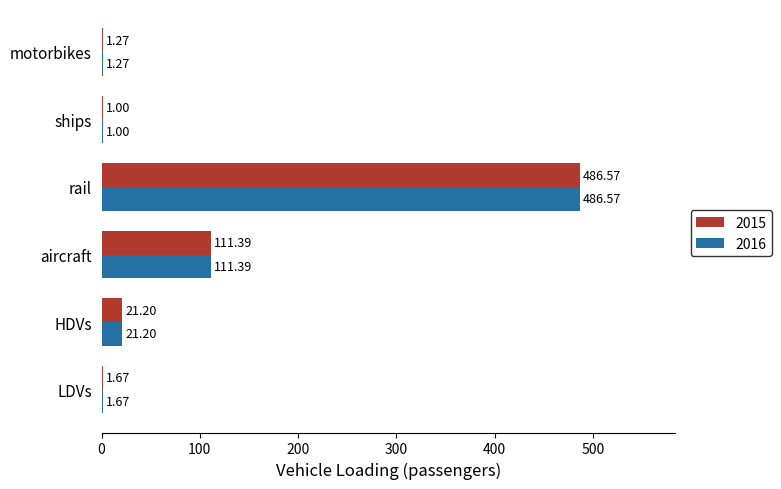

At which category is the sum across all series the highest?

rail